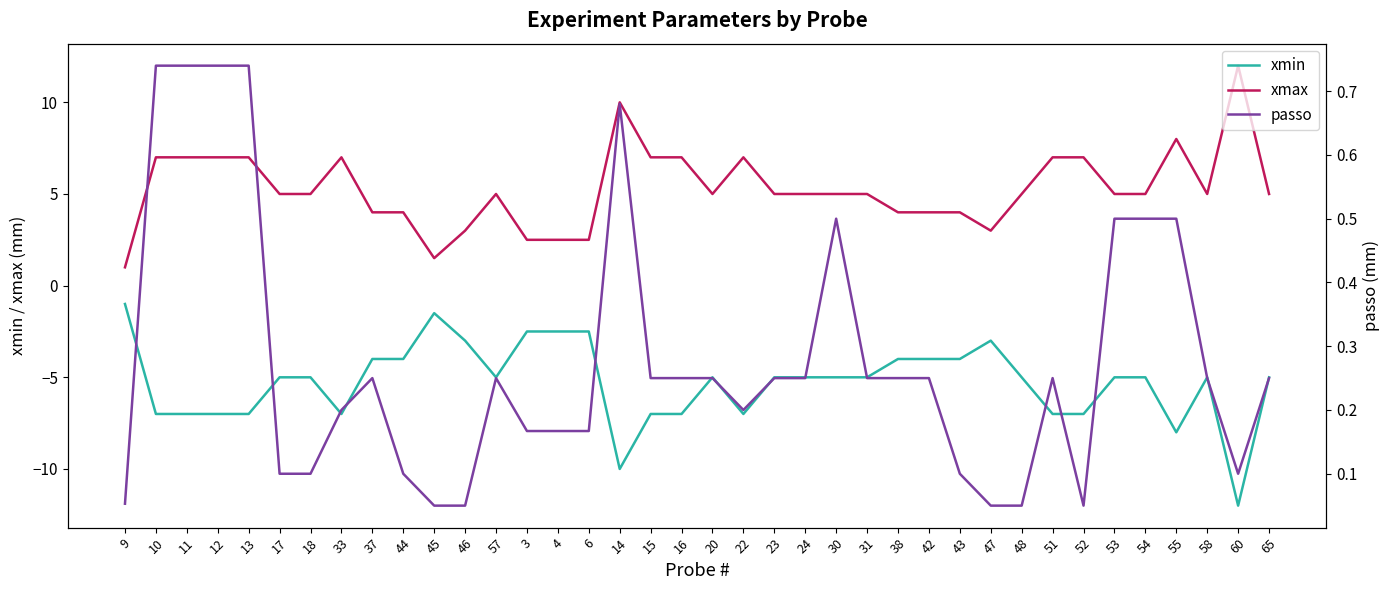

What is the sum of the xmax values at 12 and 31?

12.0